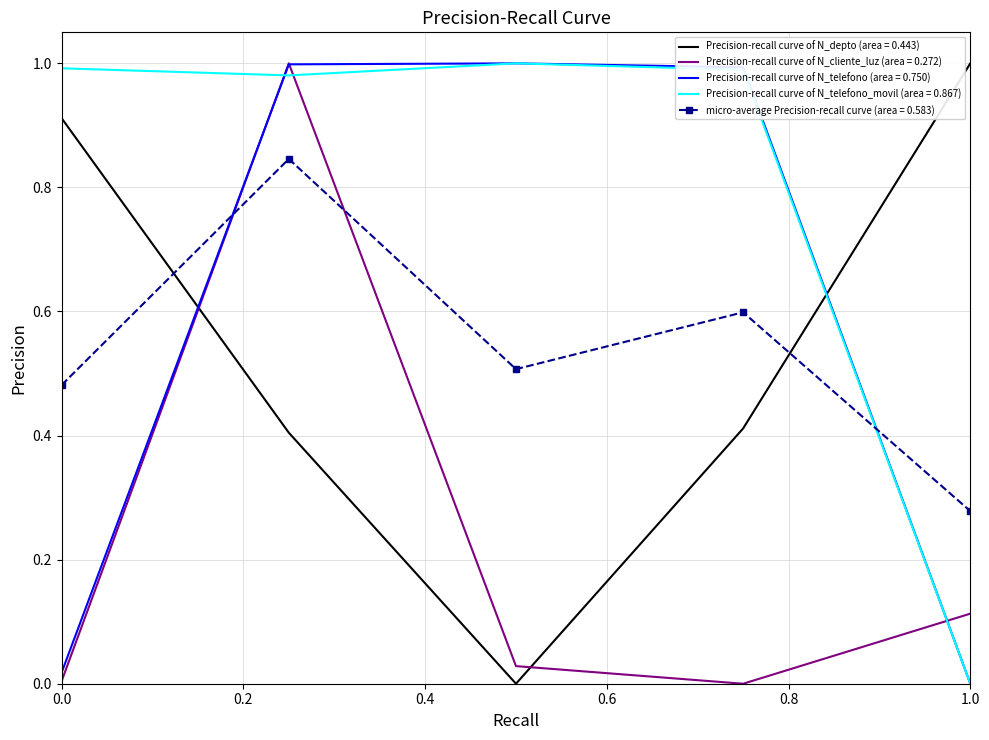

Which series has the largest total across all categories?

Precision-recall curve of N_telefono_movil (area = 0.867)